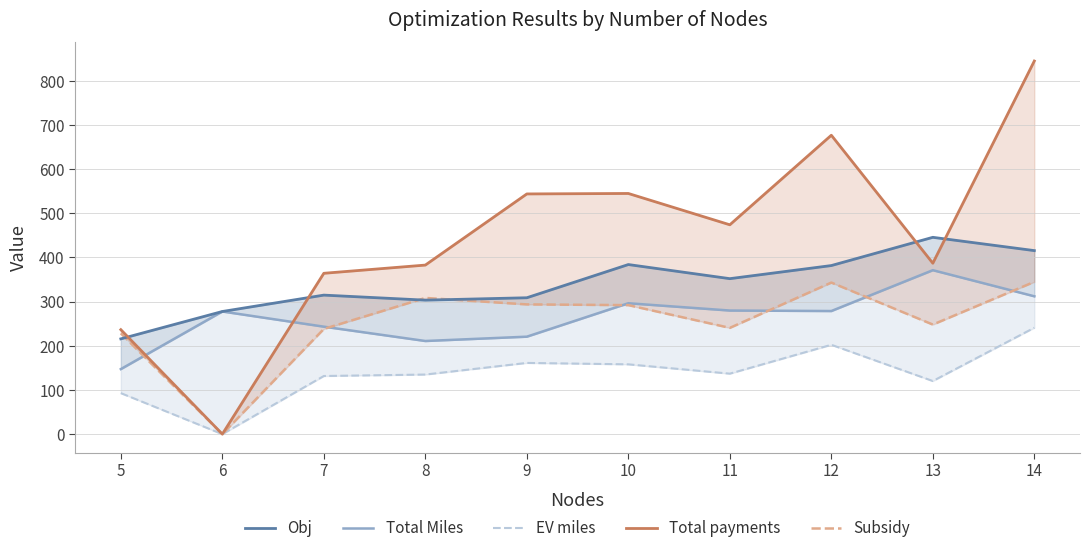

Where is the first local maximum for Obj?

7